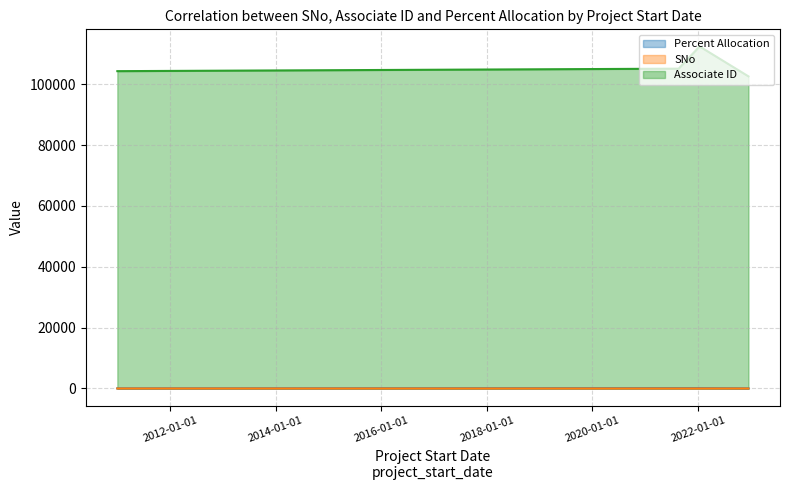

The Percent Allocation series shows 30 at 2011-01-01. True or false?

True